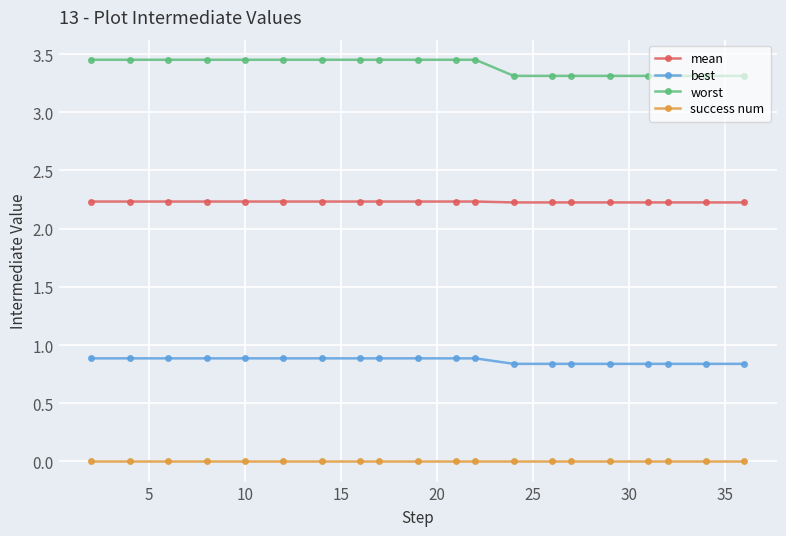

True or false: success num and worst intersect in this chart.

False